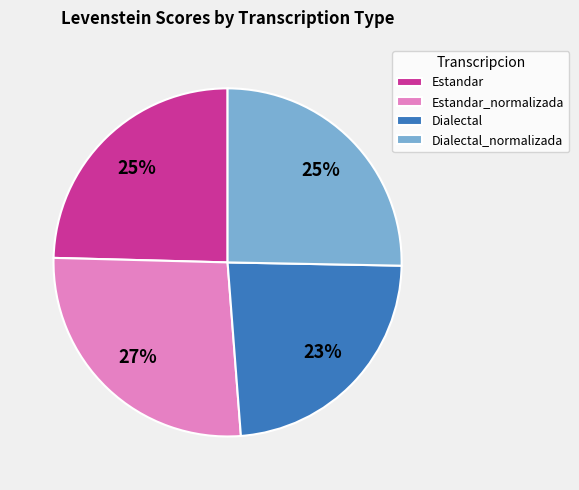

To the nearest percent, what is the combined percentage of Estandar and Dialectal_normalizada?

50%